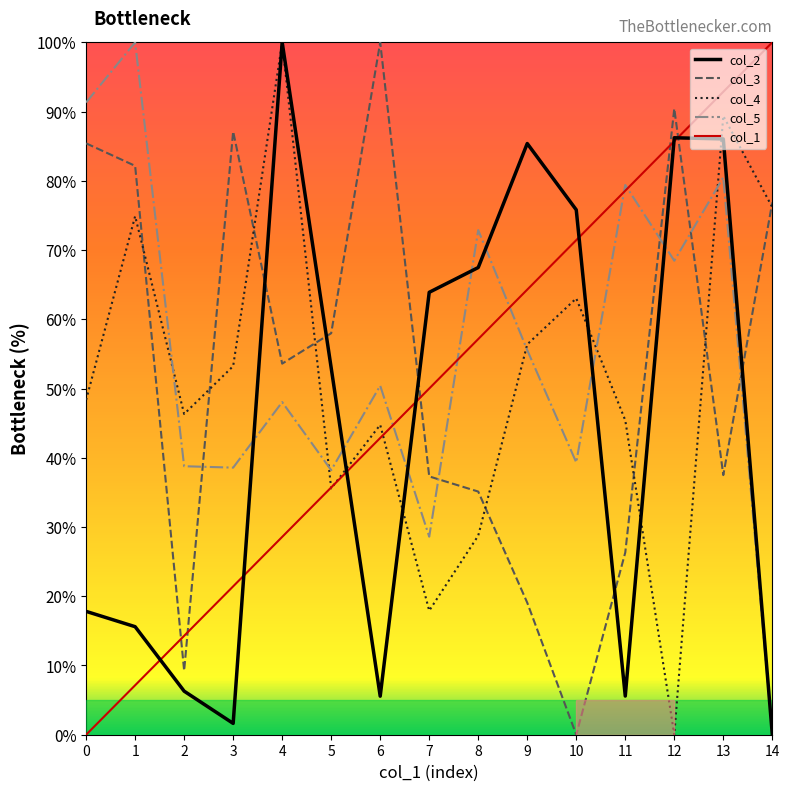

What is the difference between the maximum and minimum values in the col_5 series?

100.0